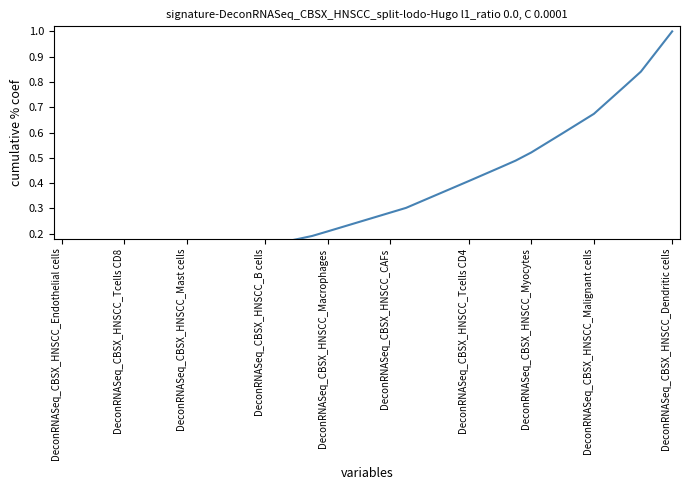

Between 29 and 28, which is larger?

29